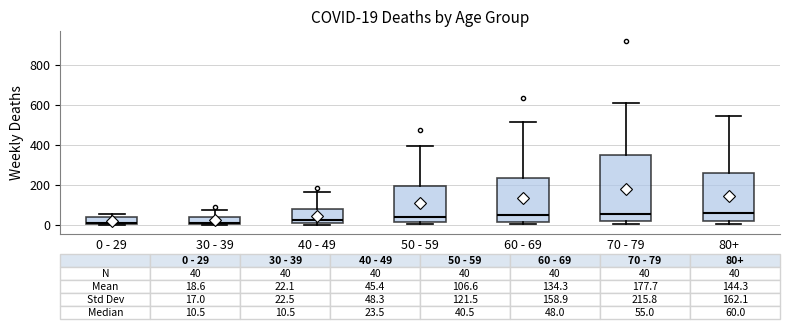

Which box is the tallest, from its lower edge to its upper edge?

70 - 79